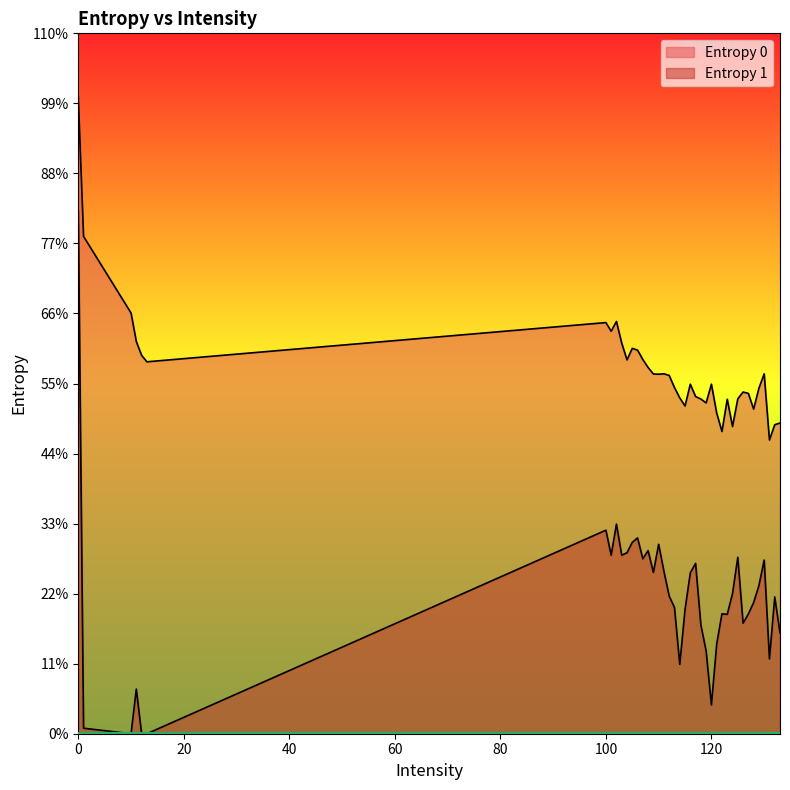

What is the spread (max minus min) of values at 13?

4.0